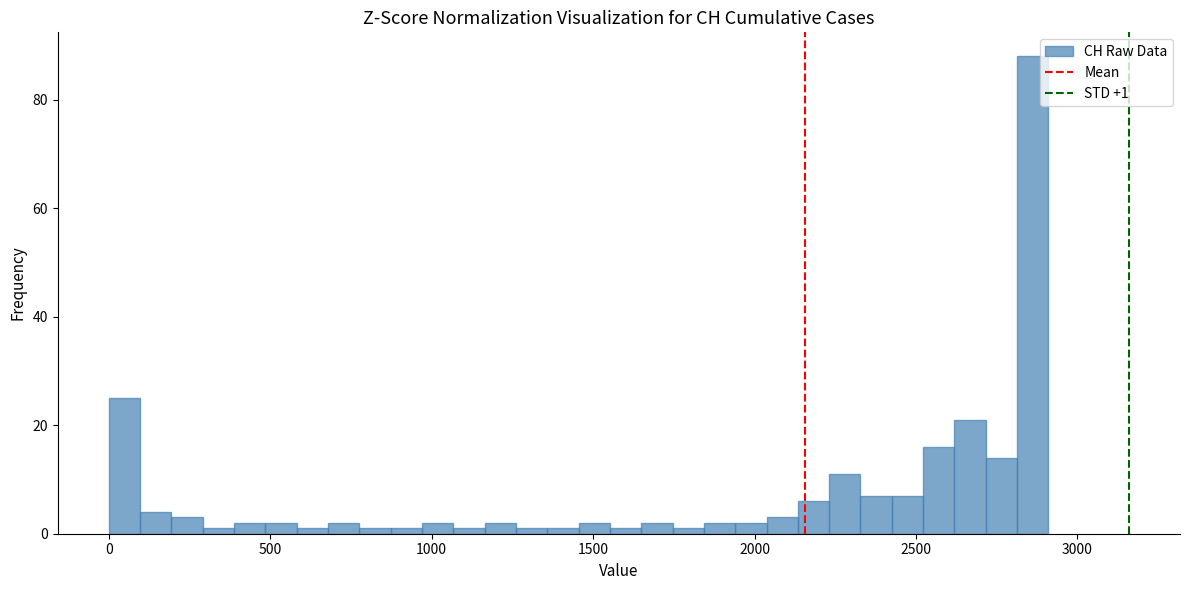

Around what value on the x-axis is the tallest bar? Give the approximate position of its centre, as read against the axis.

2850